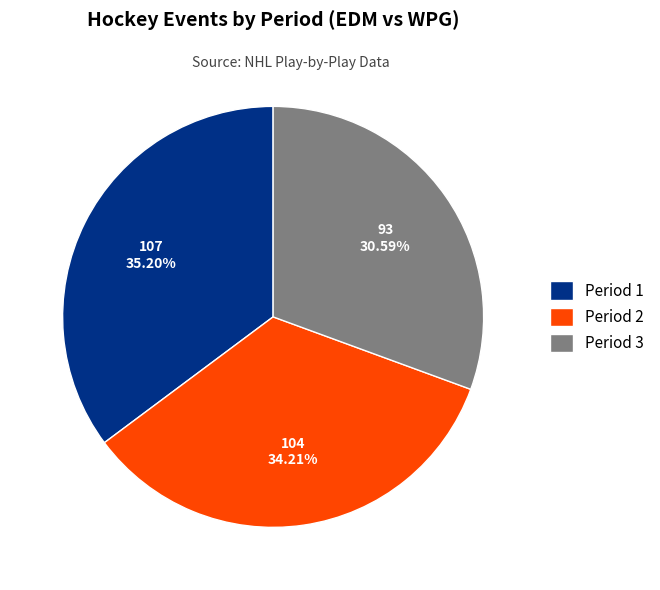

The Period 2 slice represents 47% of the pie. True or false?

False